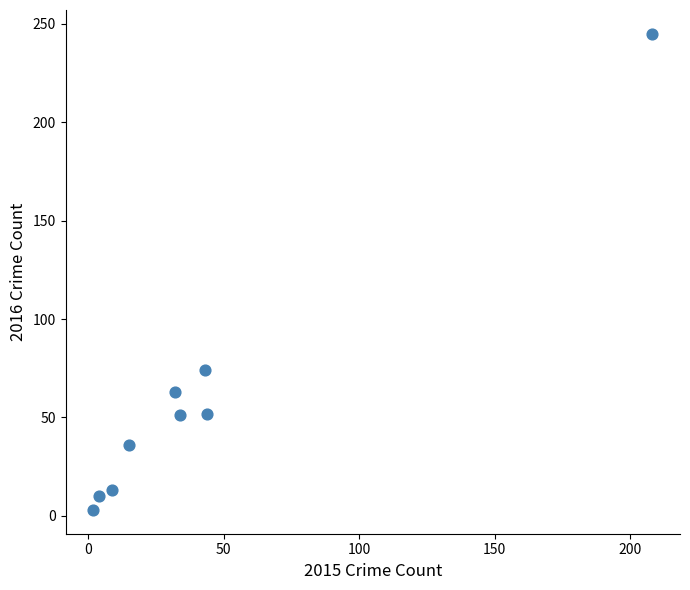

What is the average Y value?

61